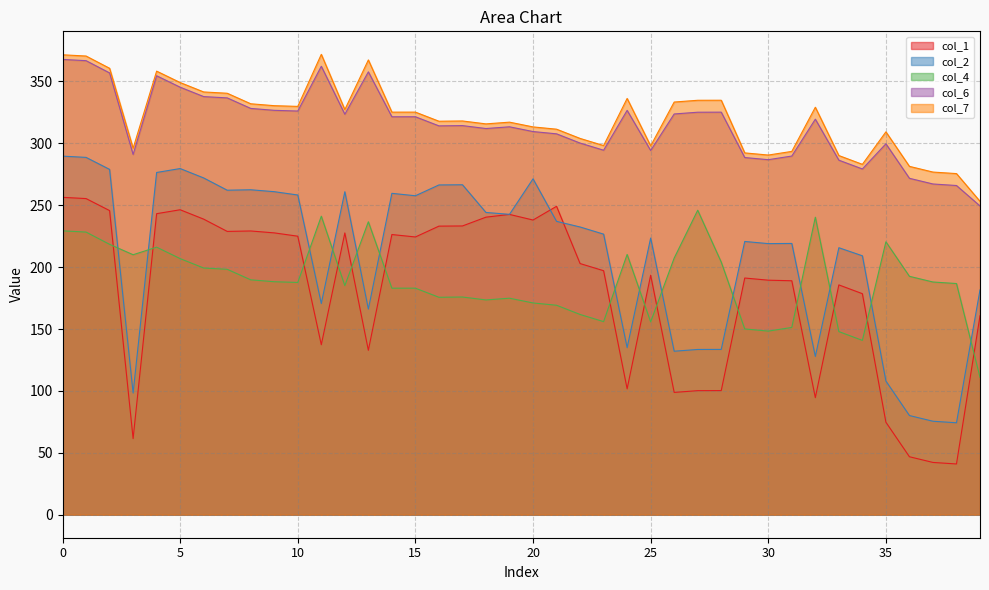

What is the maximum value shown in the chart?

371.9